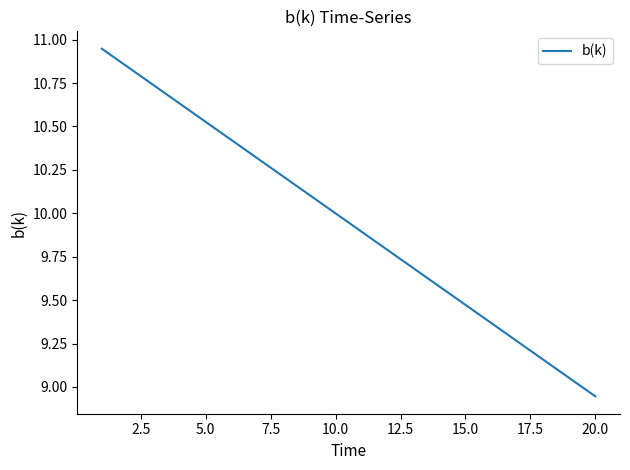

How many lines are shown in the chart?

1